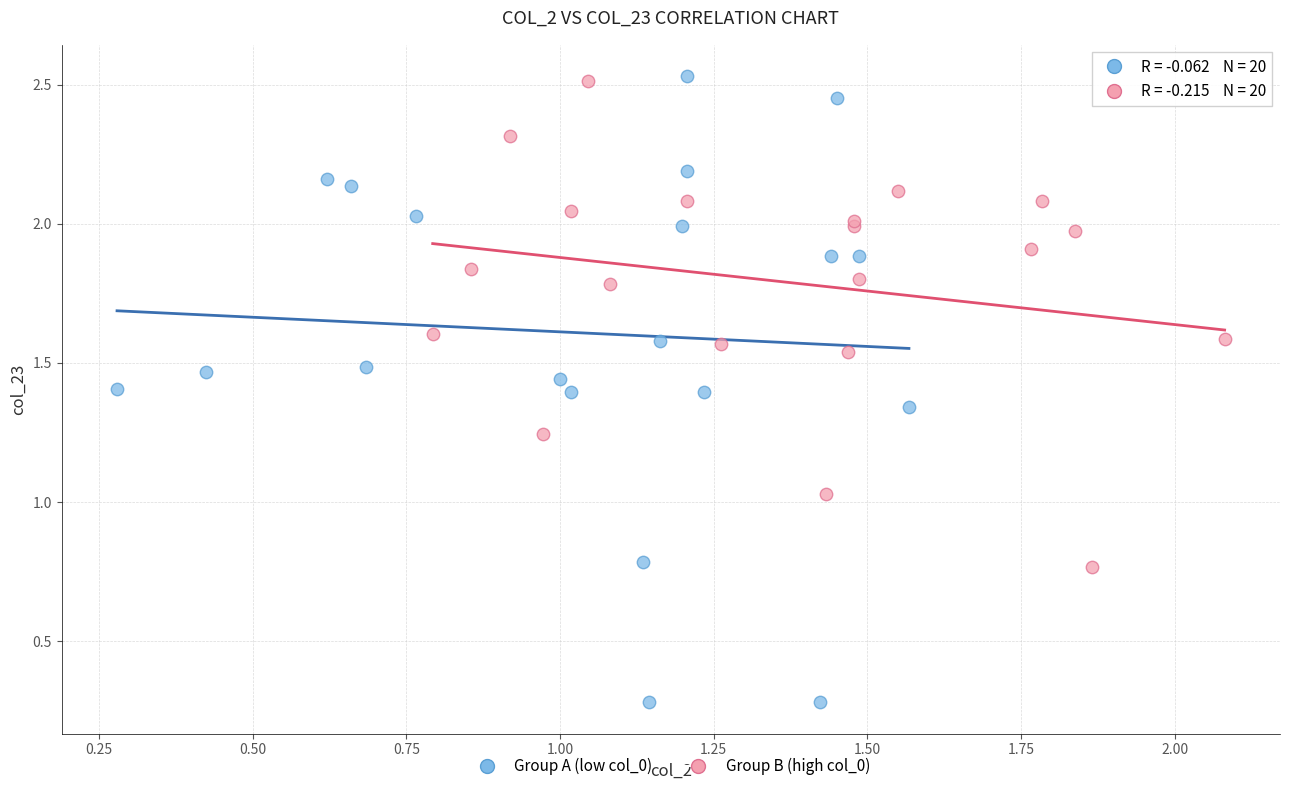

Which series contains the lowest Y value?

Group A (low col_0)